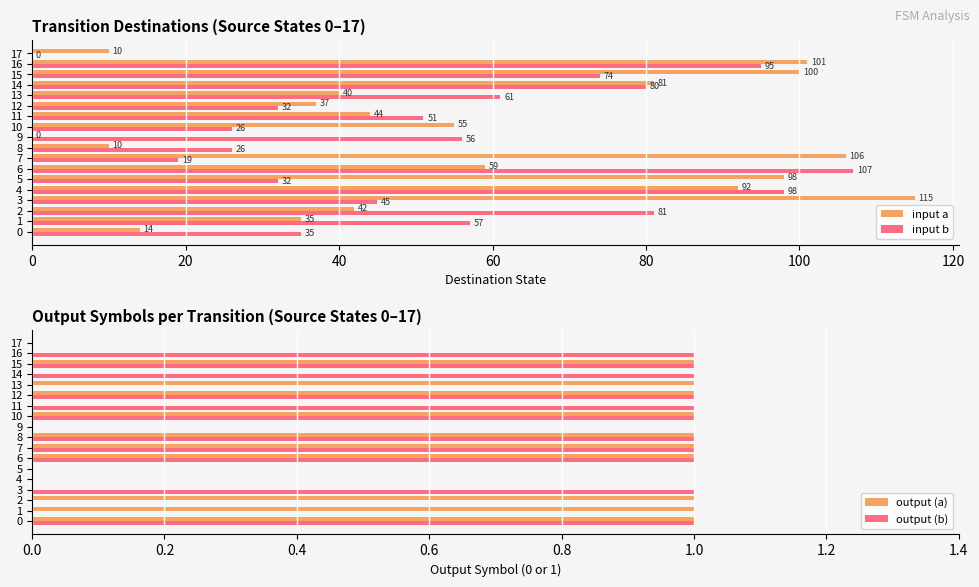

How many bars are there in total?

72